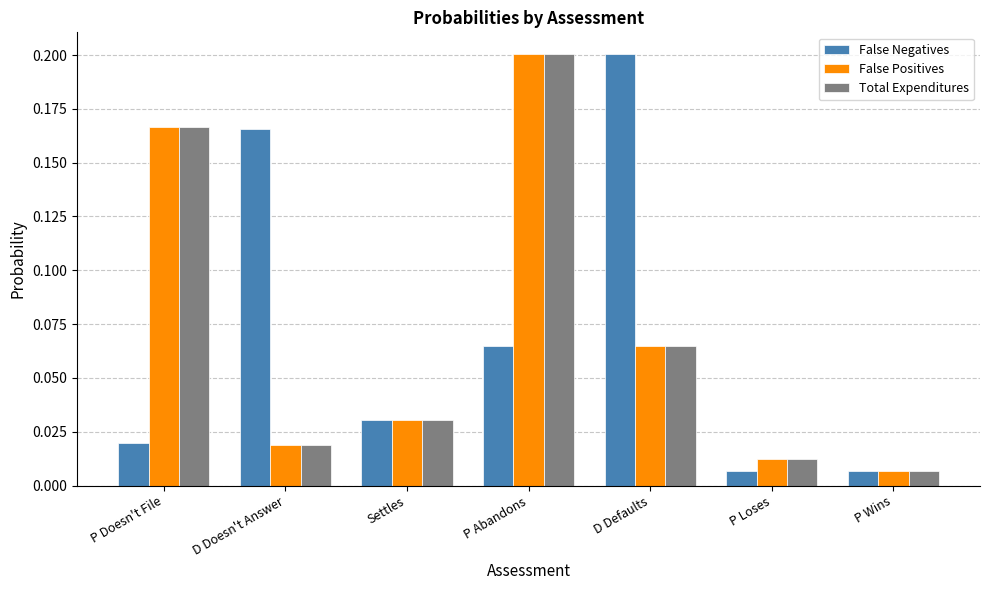

At which category is the sum across all series the highest?

P Abandons